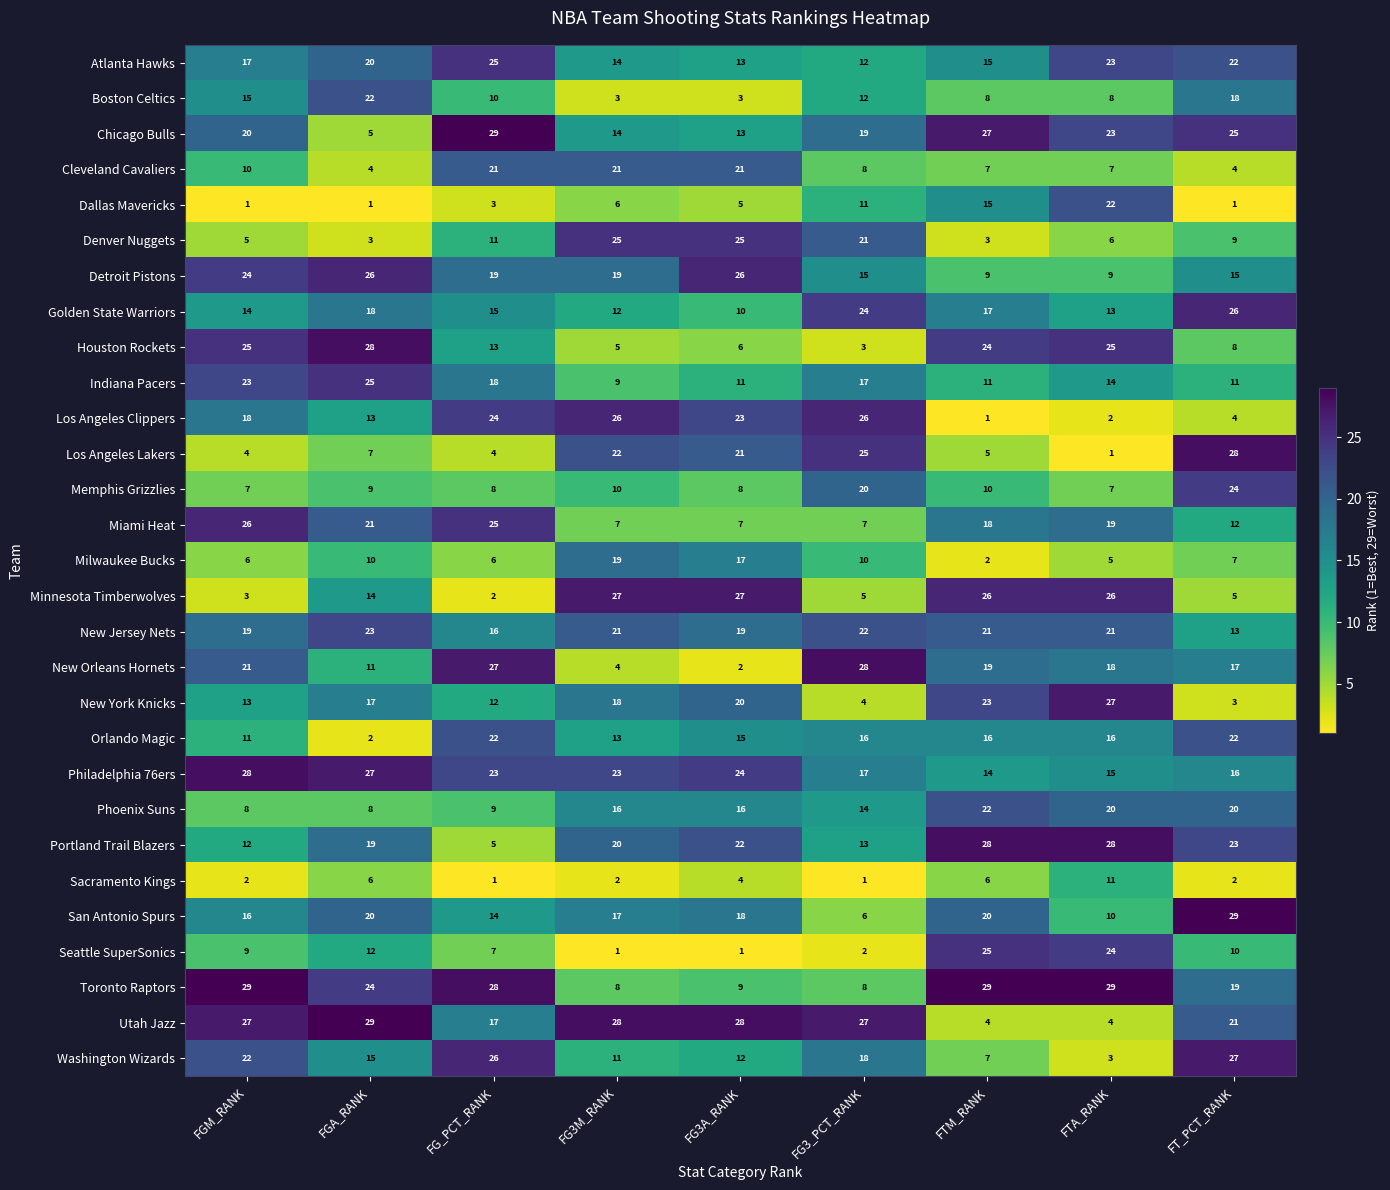

Where is Boston Celtics nearest to the value 12?

FG3_PCT_RANK